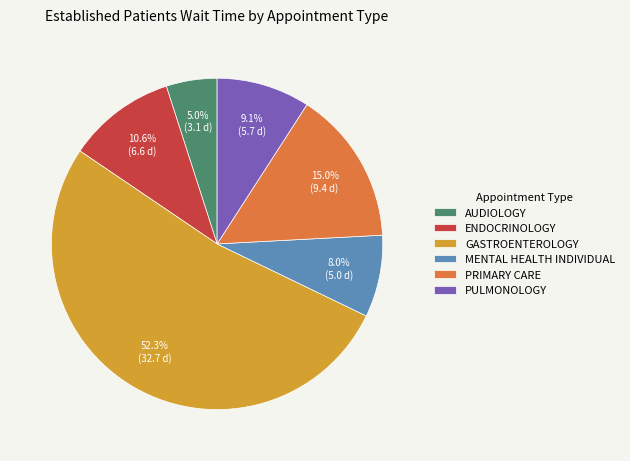

What is the smallest slice in the pie chart?

AUDIOLOGY